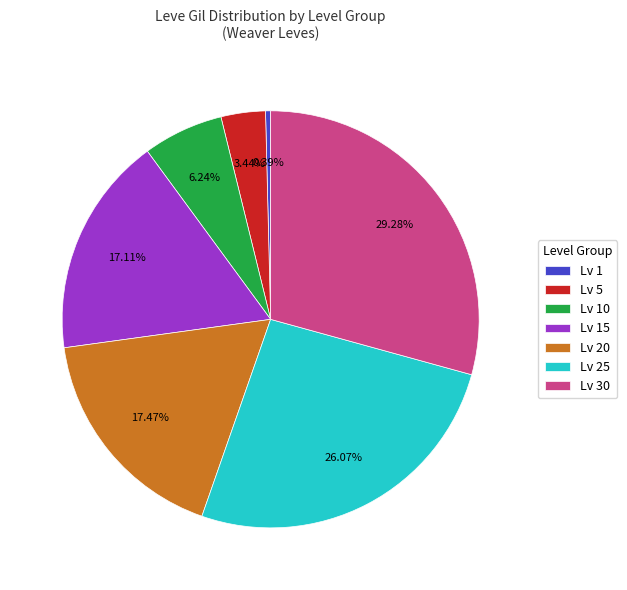

Count the number of slices in the pie.

7